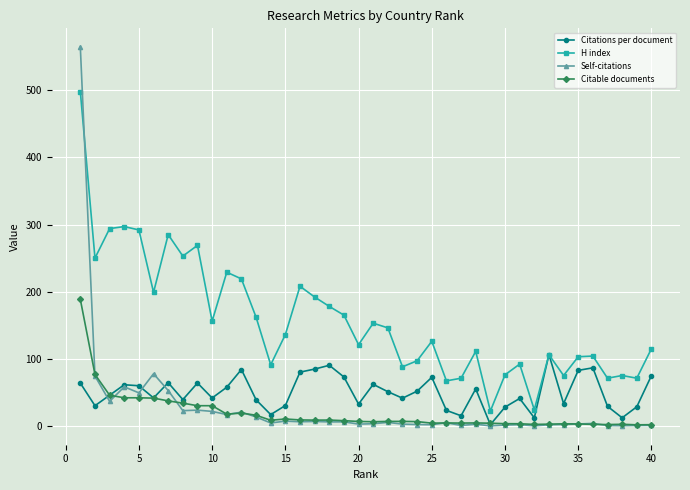

What is the sum of all Self-citations values?

1105.3